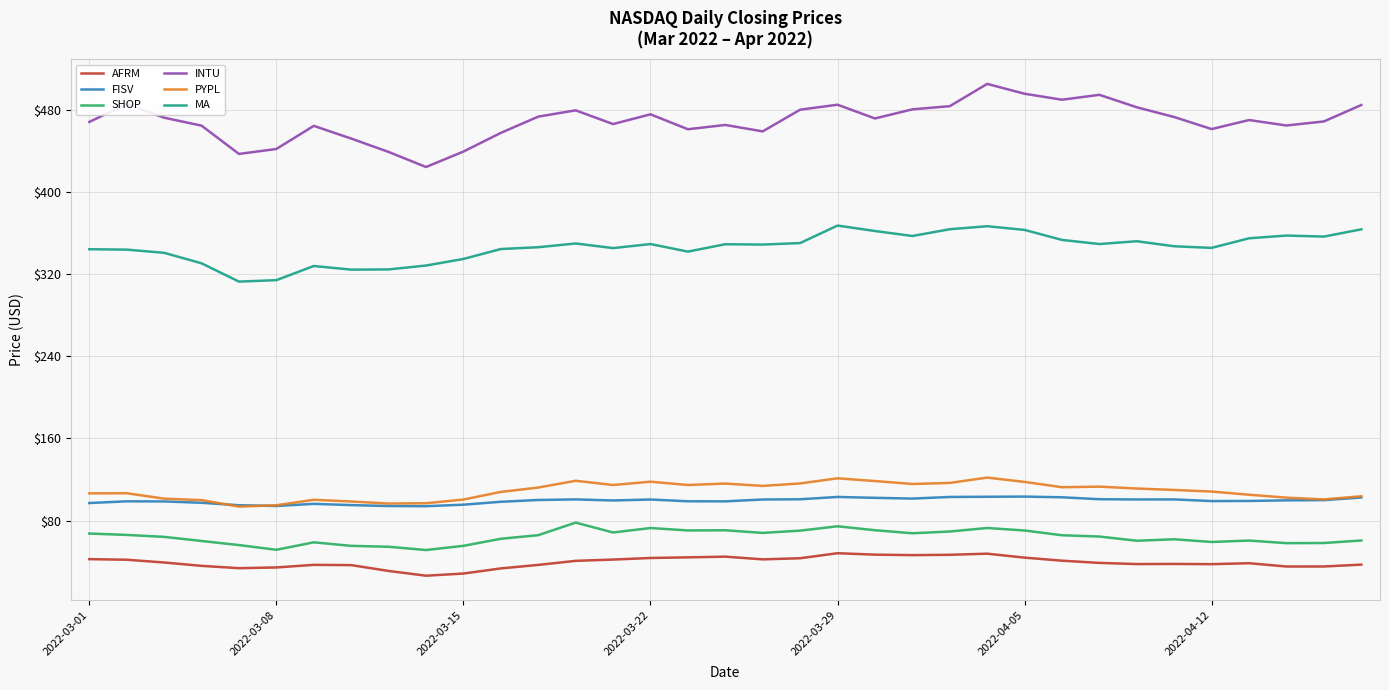

Count the number of categories in the chart.

35